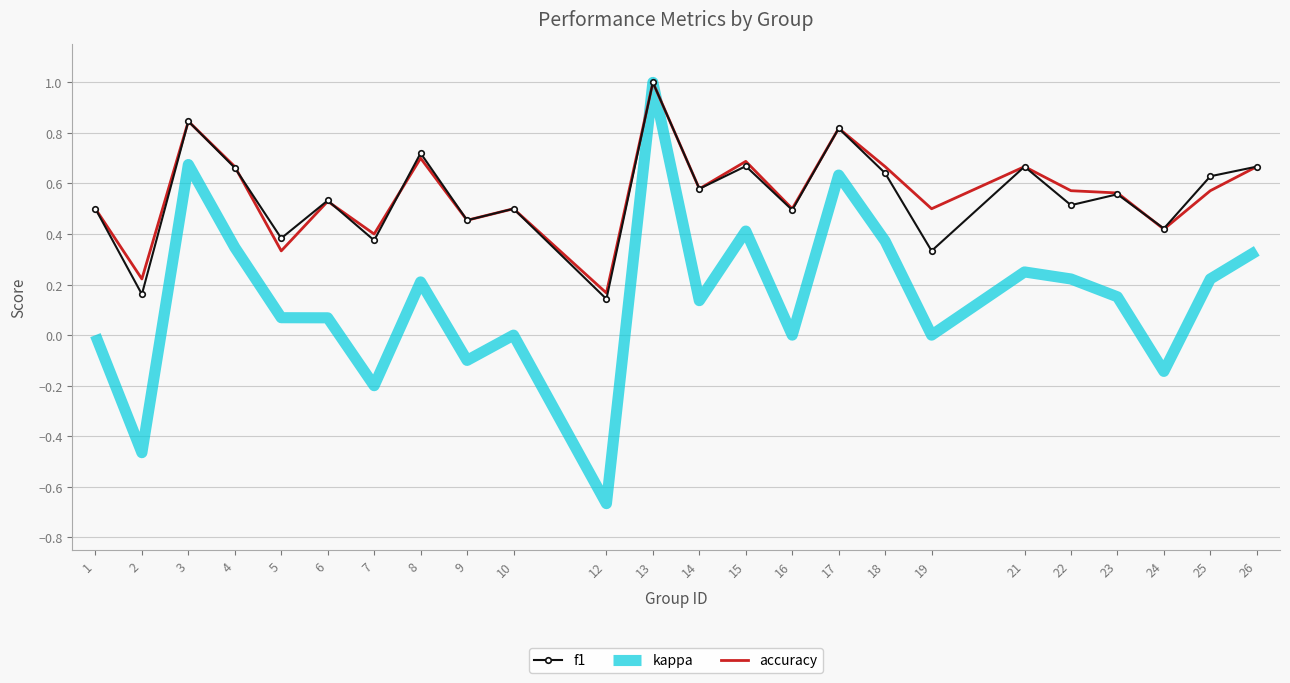

Which series has the widest spread of values?

kappa